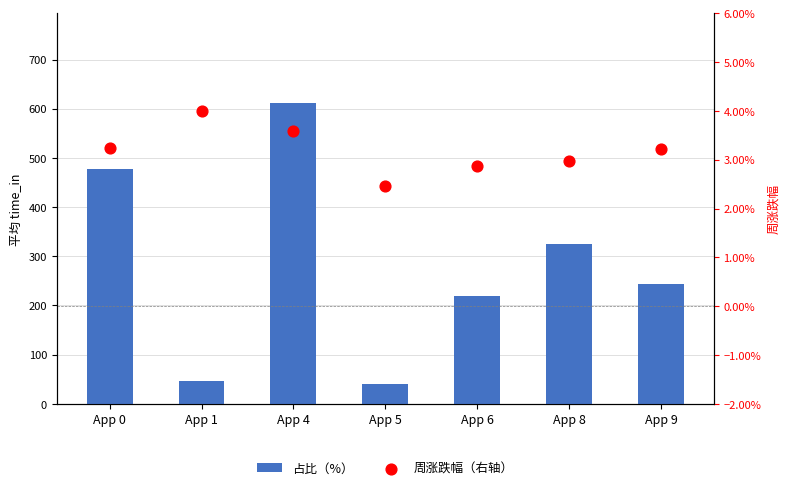

Which series contains the lowest Y value?

周涨跌幅（右轴）